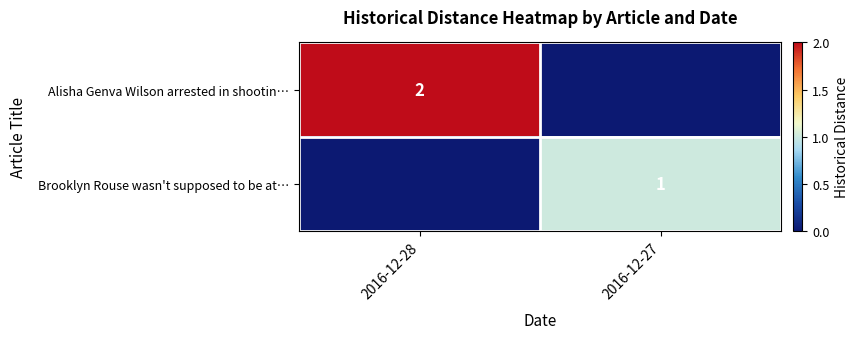

The Alisha Genva Wilson arrested in shootin… series shows 0 at 2016-12-28. True or false?

False